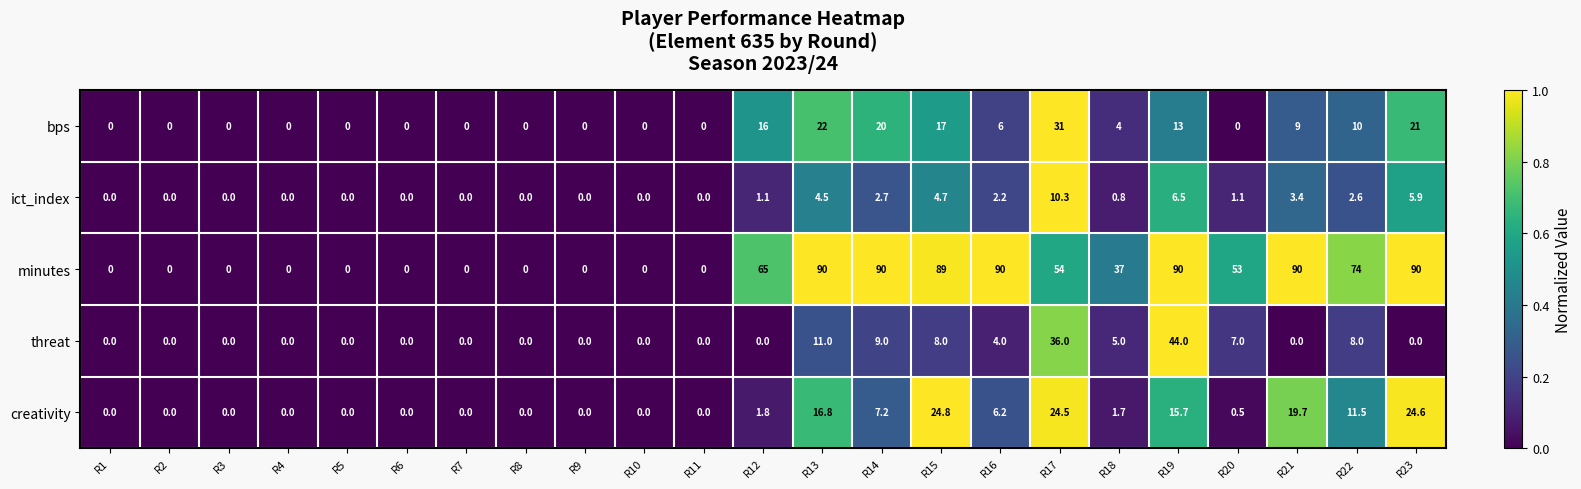

What is the sum of the minutes values at R8 and R18?

37.0